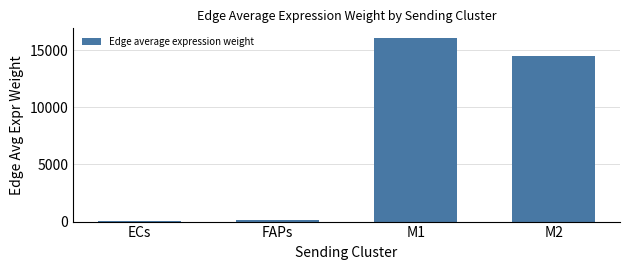

What is the value of the 4th bar from the left?

14495.6